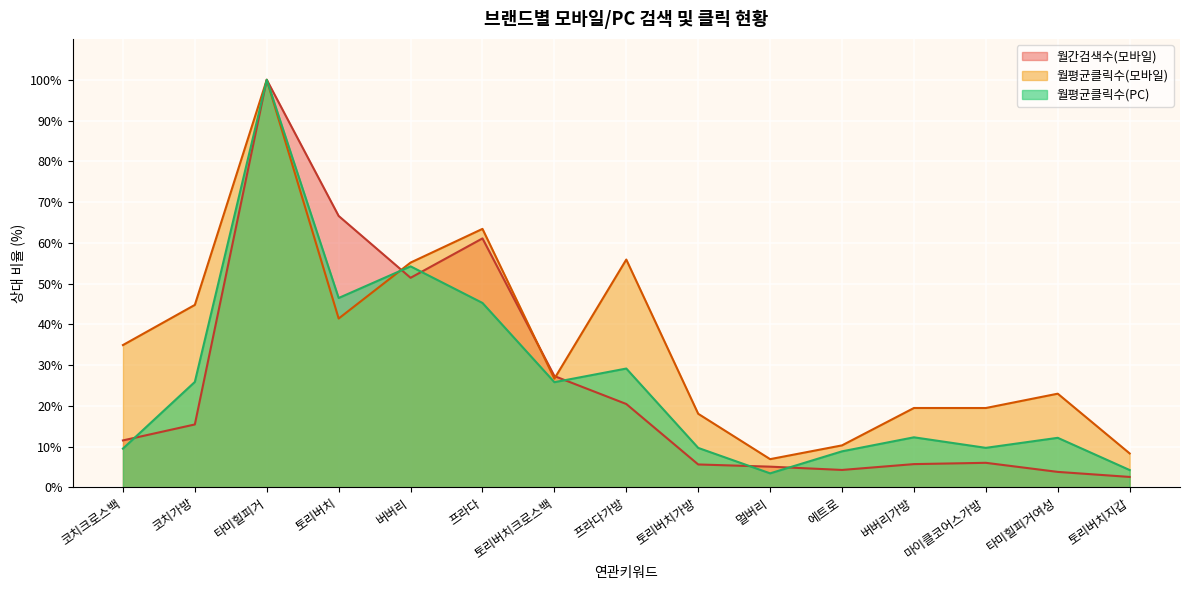

What is the maximum value shown in the chart?

100.0